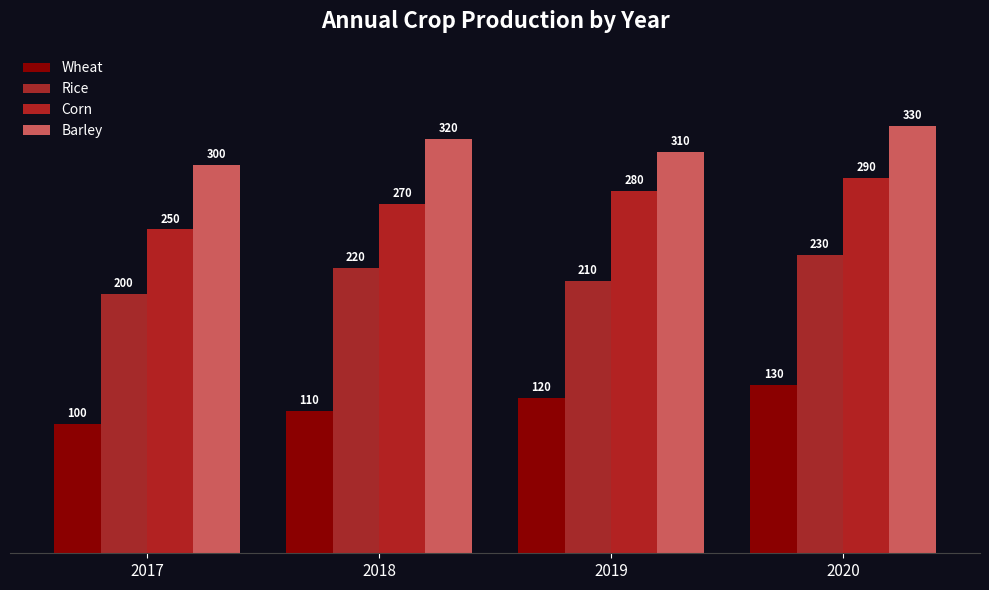

At how many categories does at least one series exceed 257?

4